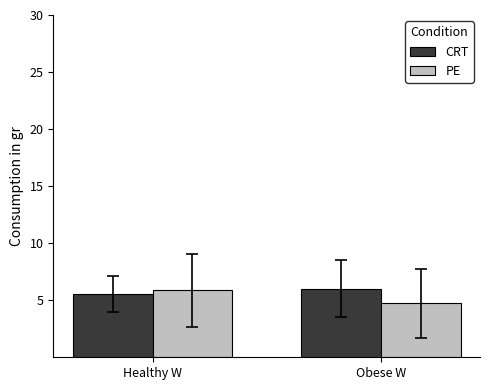

What is the value of the CRT bar at the 1st from the left?

5.6